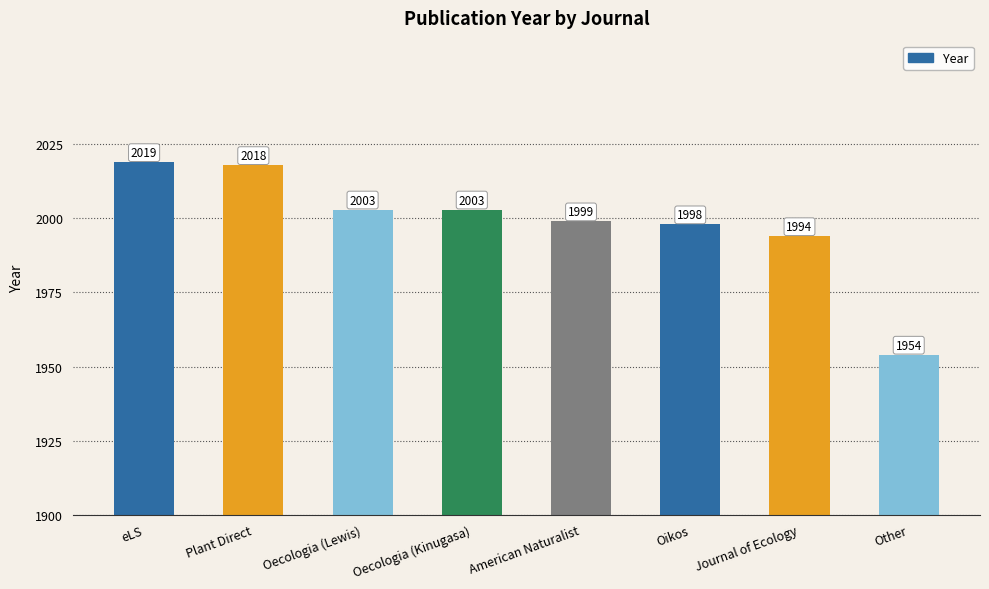

Are the bars grouped side by side (vs. stacked)?

No